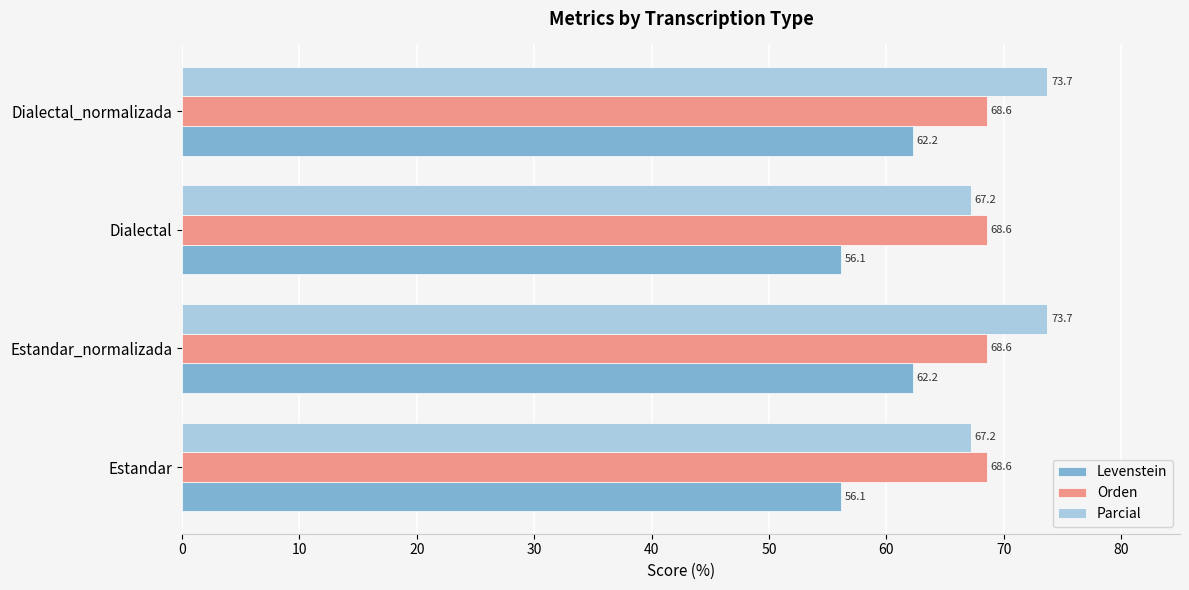

At Estandar, list the series in order from largest to smallest.

Orden, Parcial, Levenstein